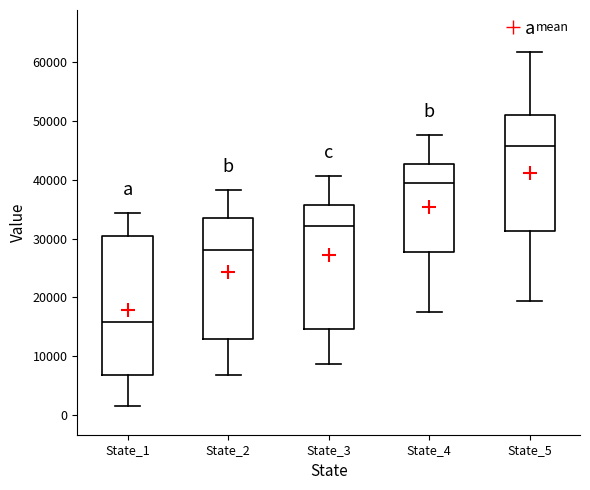

Reading left to right, read every box against the y-axis: the position of its median line, the range the box covers, and the ends of its whiskers. The values are not printed on the chart, so give them approximately, as read against the axis.

State_1: median 16000, box 7000 to 30000, whiskers 1000 to 34000
State_2: median 28000, box 13000 to 33000, whiskers 7000 to 38000
State_3: median 32000, box 15000 to 36000, whiskers 9000 to 41000
State_4: median 39000, box 28000 to 43000, whiskers 17000 to 48000
State_5: median 46000, box 31000 to 51000, whiskers 19000 to 62000